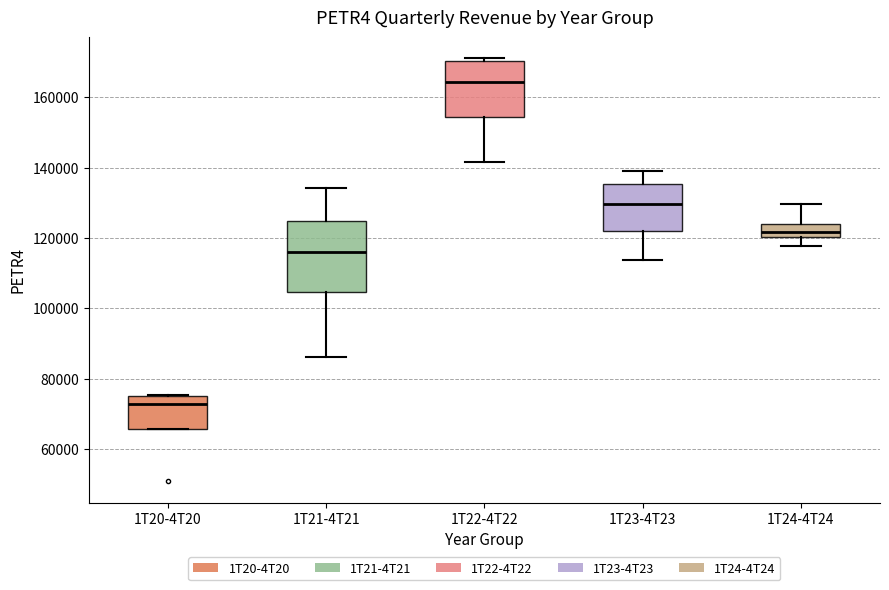

Which box is the tallest, from its lower edge to its upper edge?

1T21-4T21